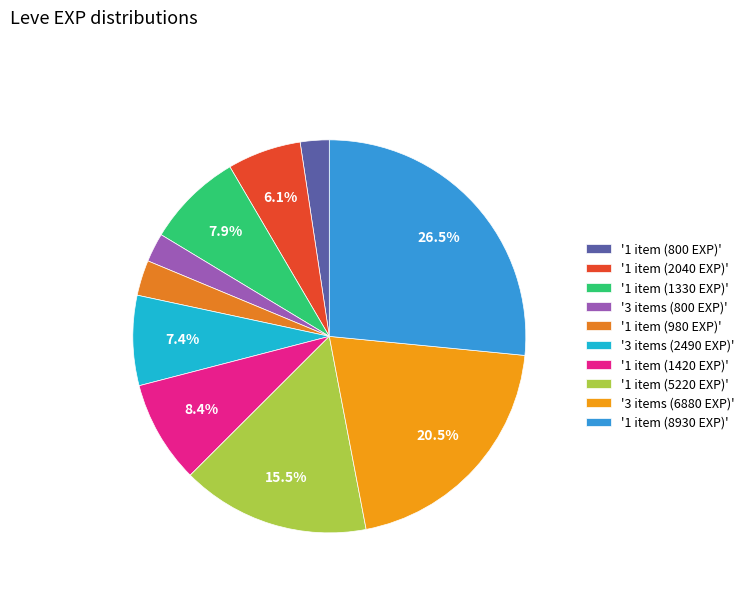

Is there any slice that represents more than half of the pie?

No